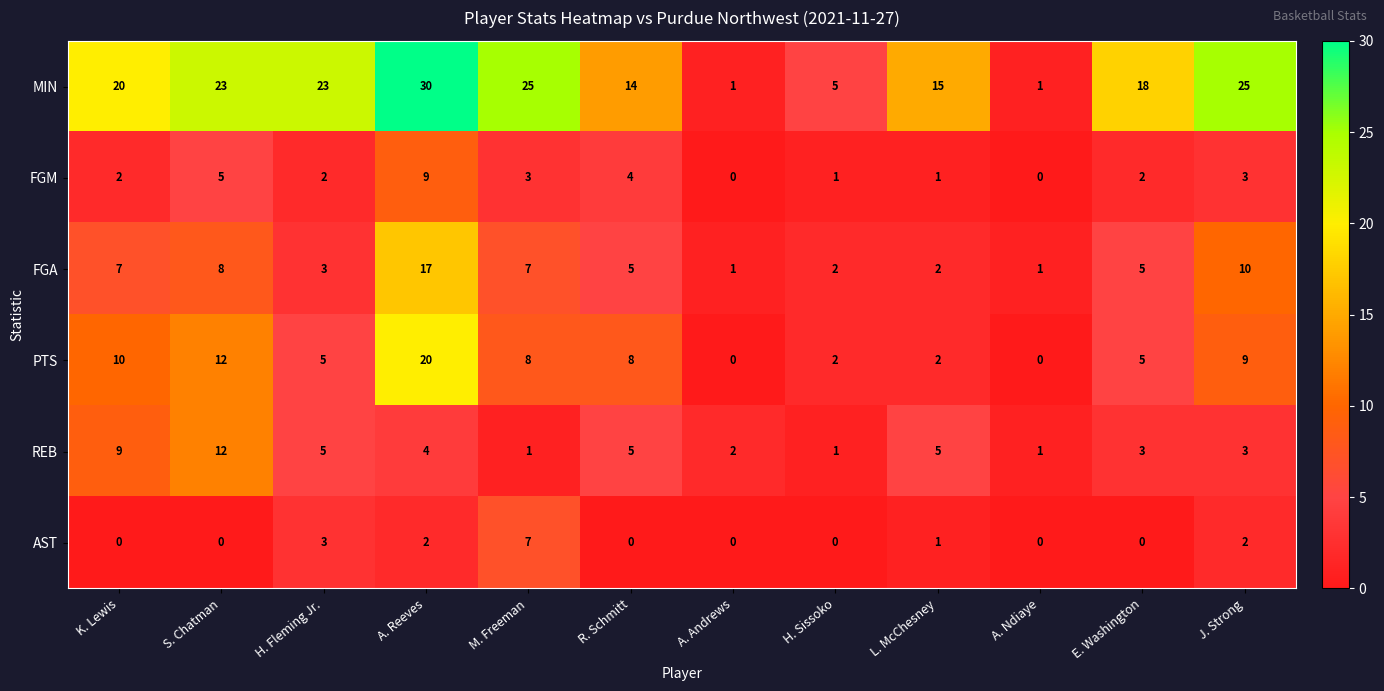

Which series has the largest total across all categories?

MIN